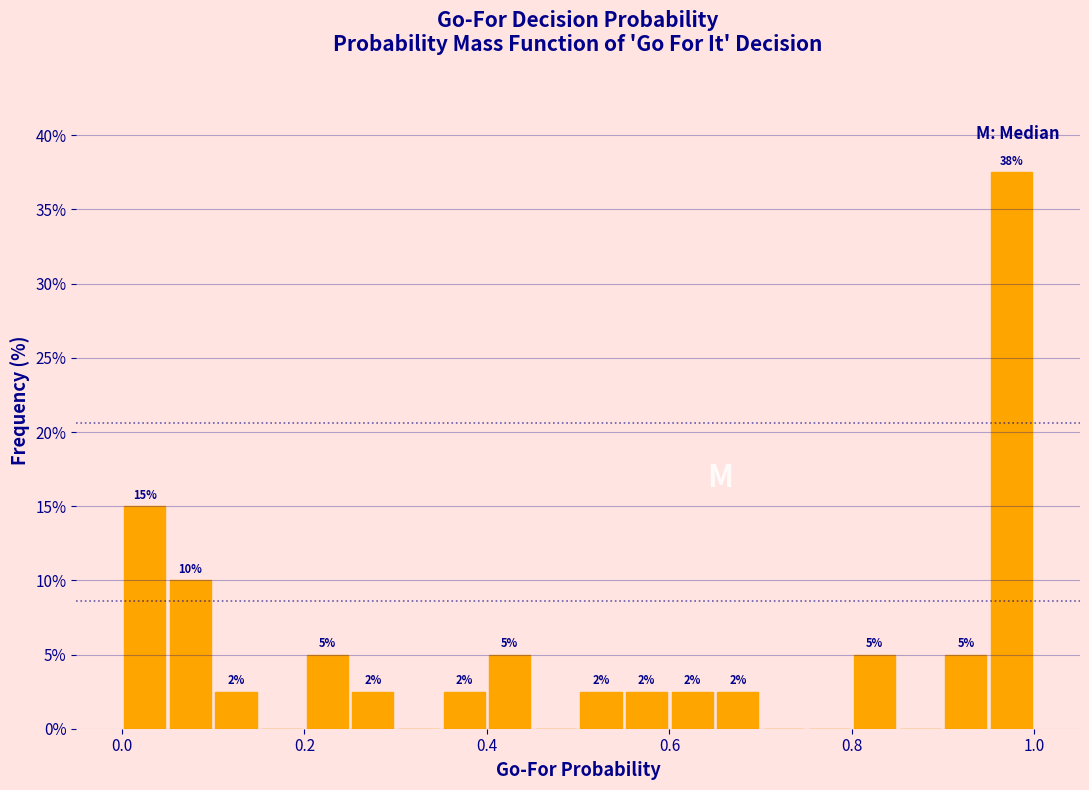

Read against the x-axis, roughly where is the centre of the tallest bar?

0.98